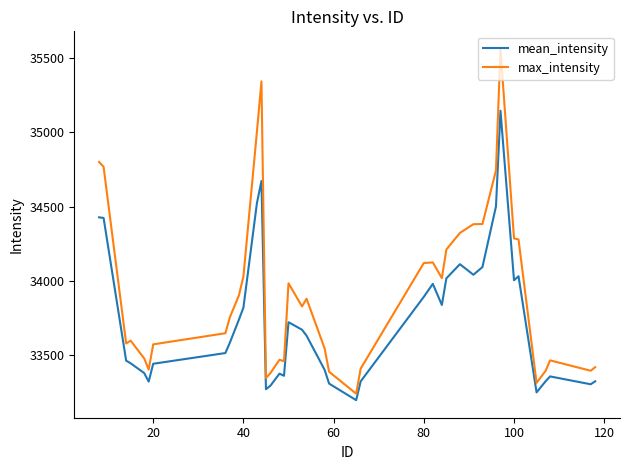

Is this an area chart (filled region under the line)?

No